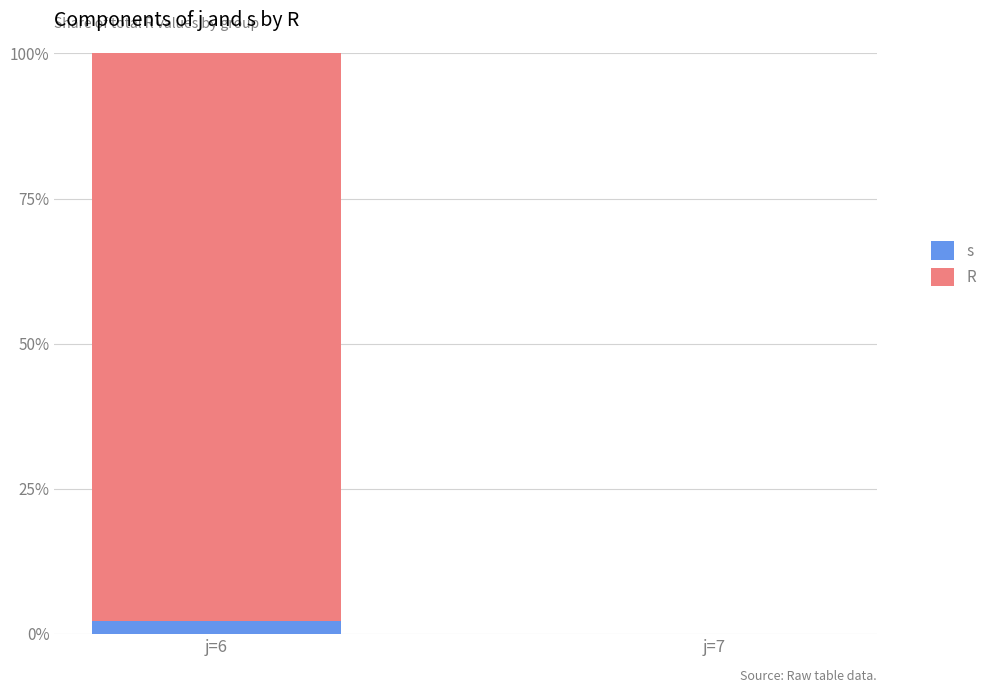

What is the sum of the s values at j=7 and j=6?

2.2